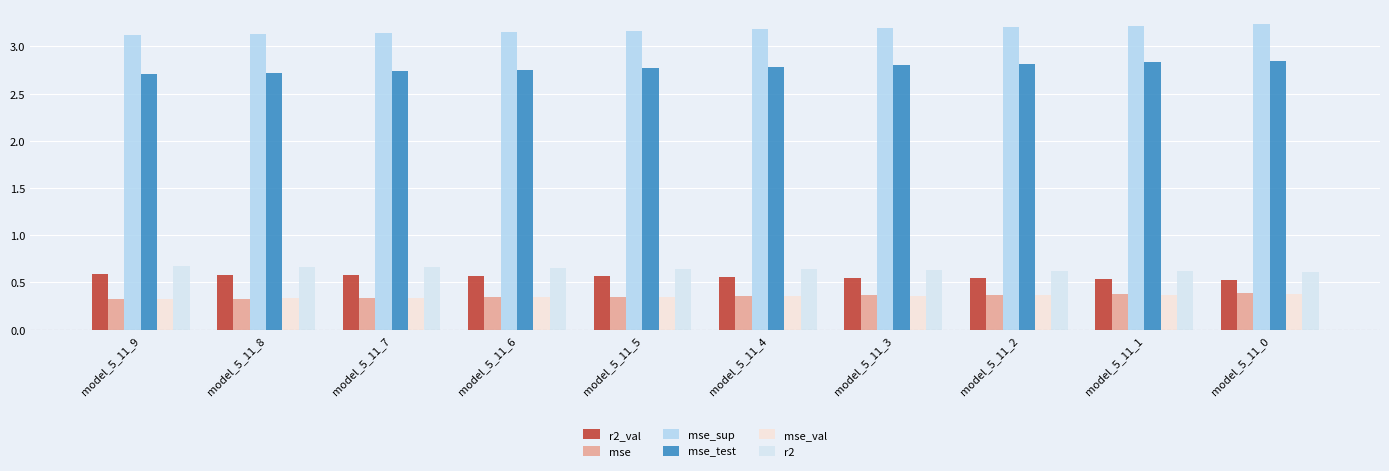

Which series has the largest total across all categories?

mse_sup